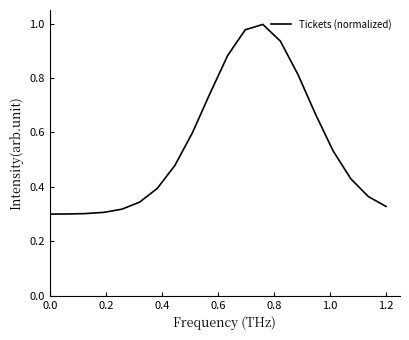

What is the smallest value displayed?

0.3